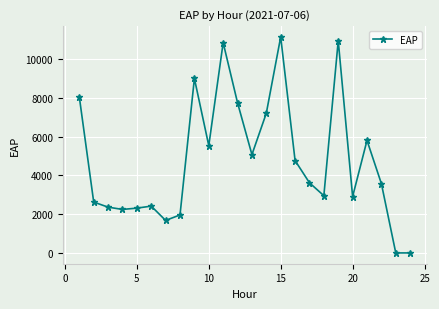

True or false: the data has more than 2 interior local peaks.

True